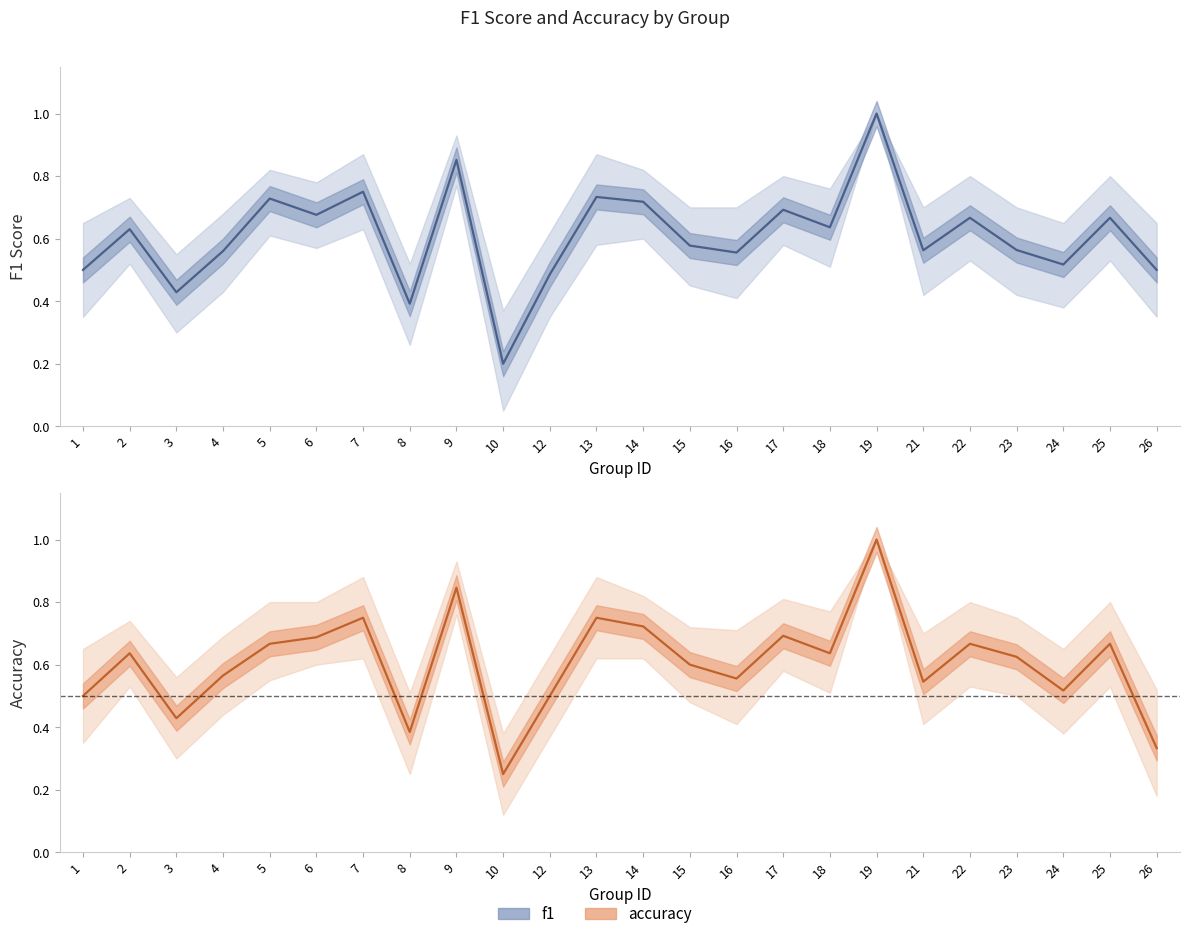

List the series in order of their peak value, lowest first.

f1, accuracy